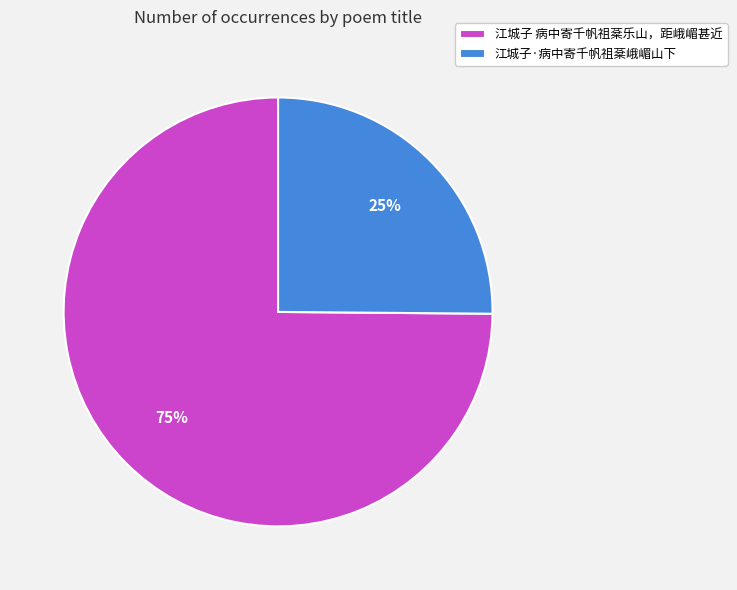

Does any single category account for the majority?

Yes